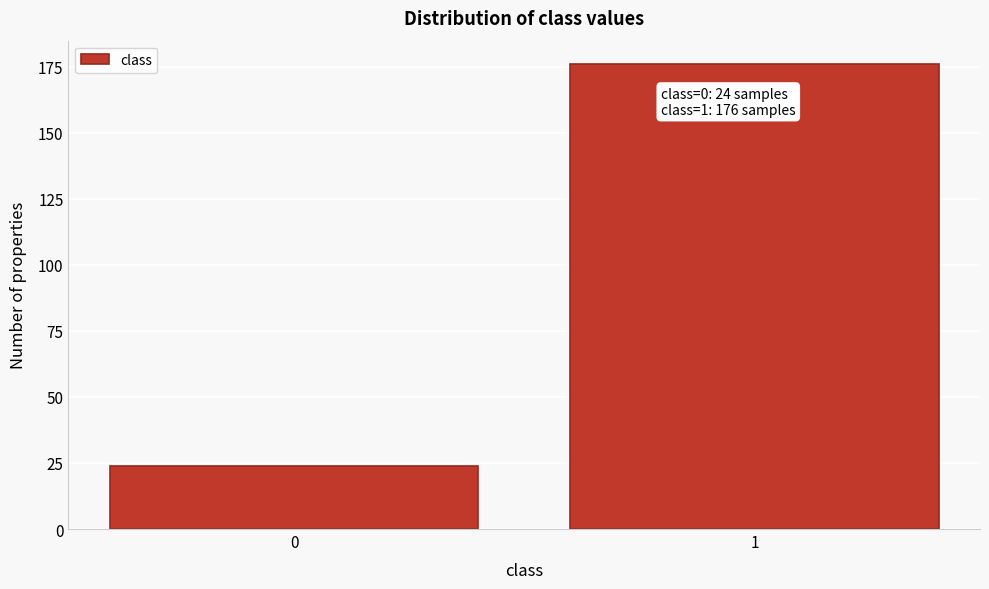

Reading right to left, extract all data points from this chart.

1=176	0=24